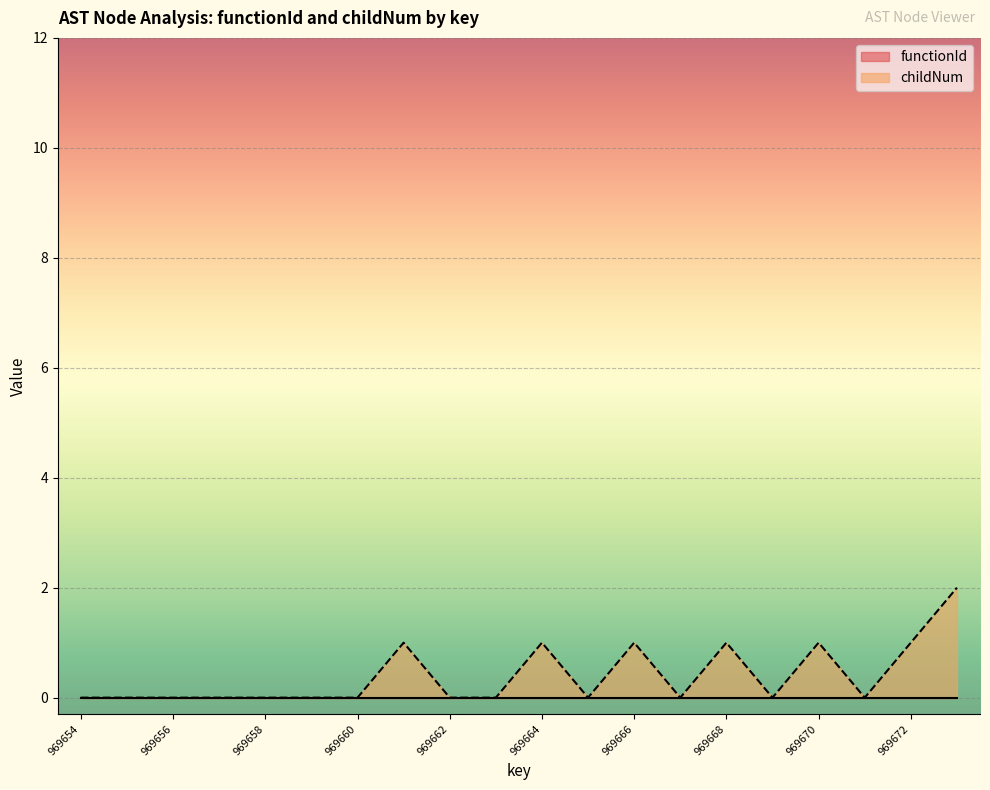

At which category does the data reach its first local peak?

969661